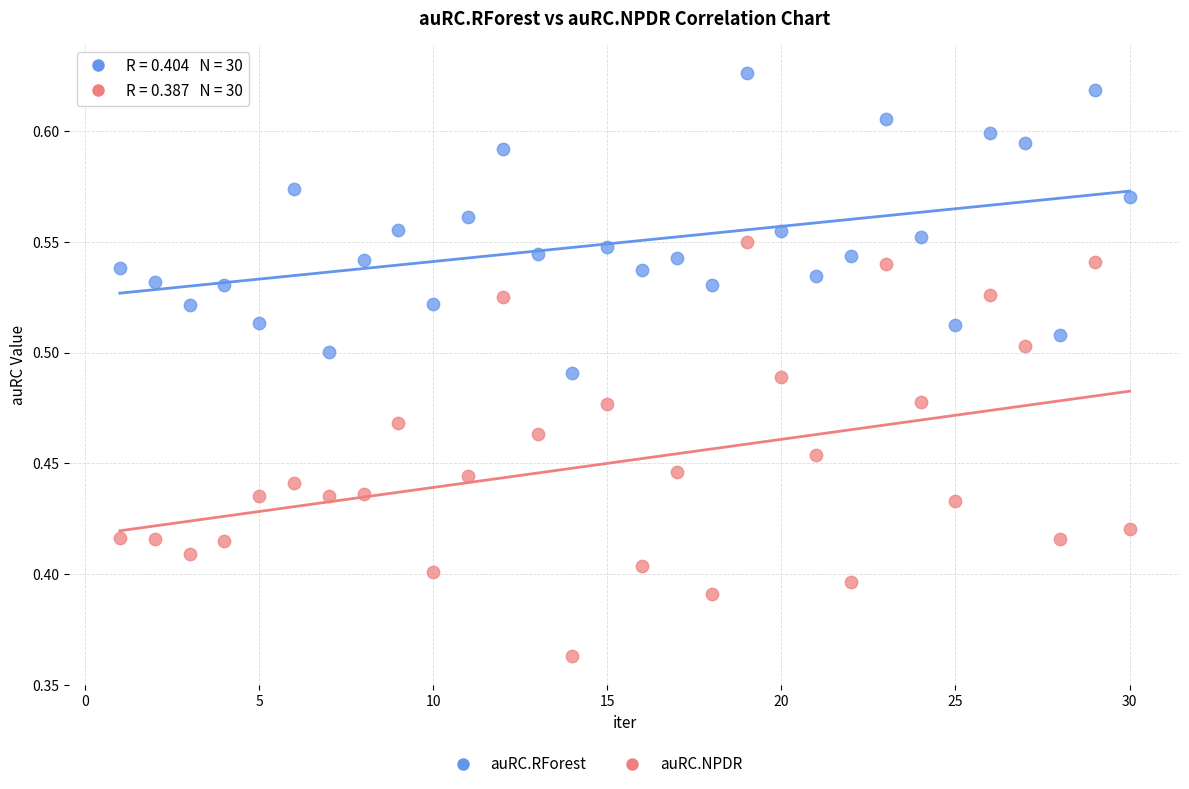

Which series has the largest Y range (max minus min)?

auRC.NPDR